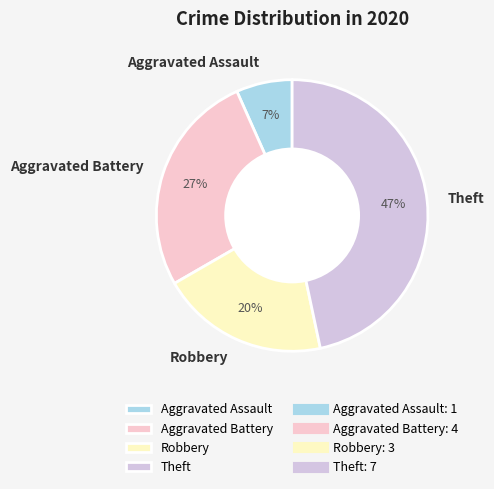

Between Aggravated Assault and Theft, which is larger?

Theft